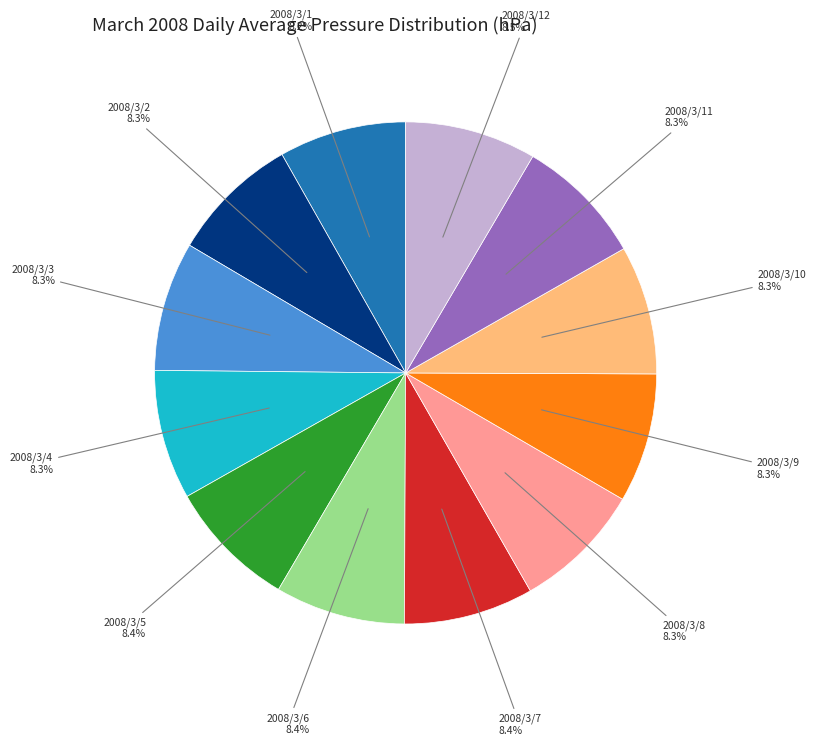

Is there any slice that represents more than half of the pie?

No